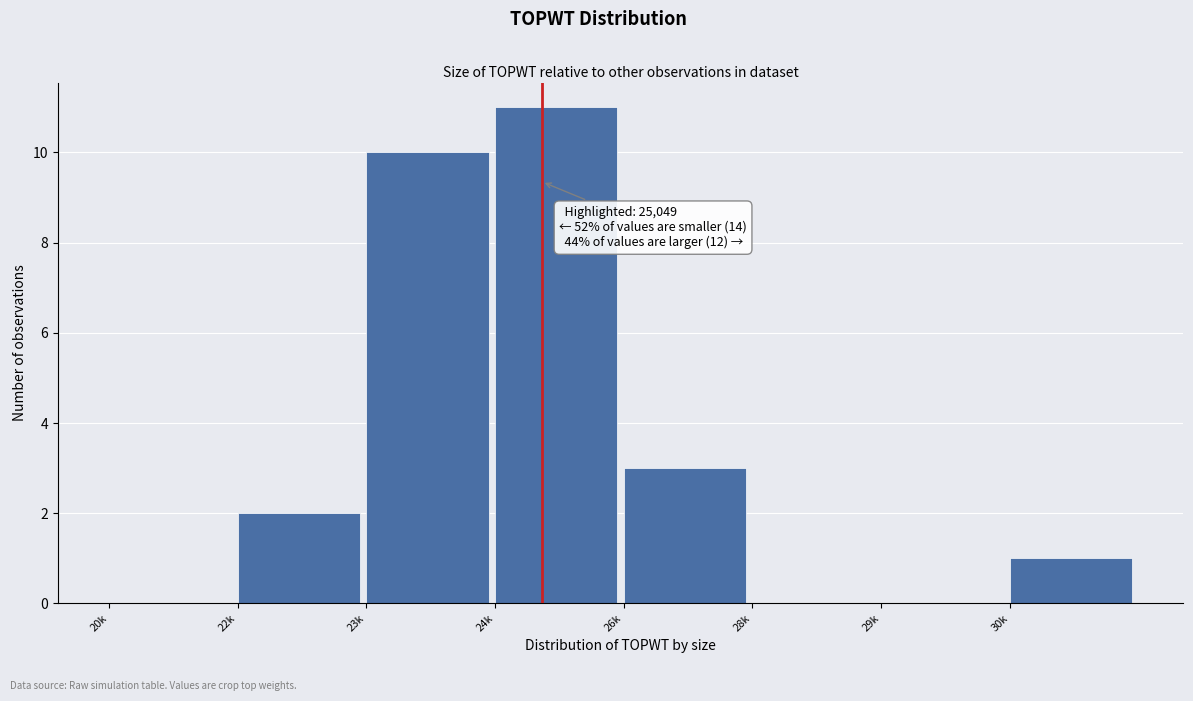

Reading left to right, list all the values displayed in this chart.

20k=0	22k=2	23k=10	24k=11	26k=3	28k=0	29k=0	30k=1